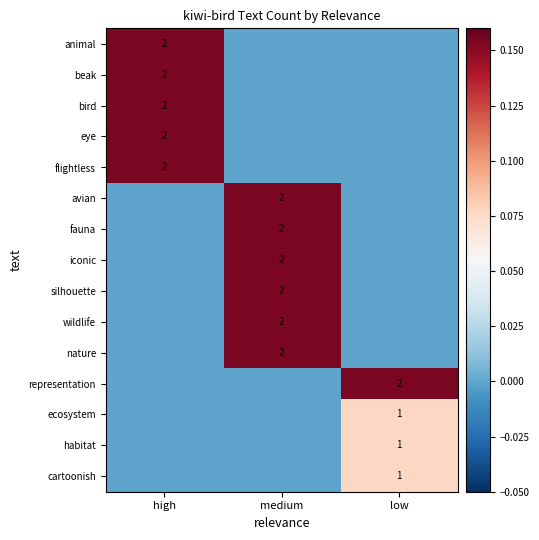

True or false: avian has a value of 3 at medium.

False